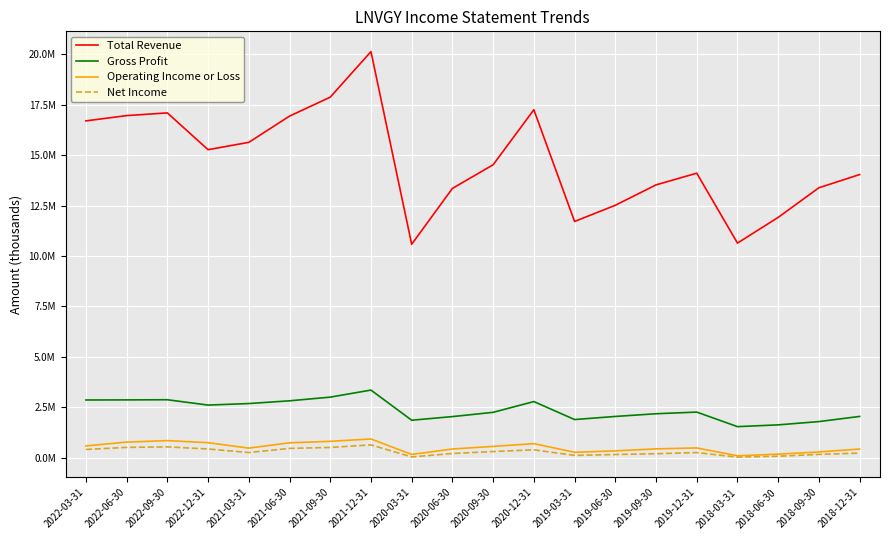

Reading left to right, extract all data points from this chart.

Total Revenue: 2022-03-31=16693800	2022-06-30=16955600	2022-09-30=17089500	2022-12-31=15266600	2021-03-31=15630100	2021-06-30=16929200	2021-09-30=17868700	2021-12-31=20126500	2020-03-31=10579400	2020-06-30=13347900	2020-09-30=14518900	2020-12-31=17245400	2019-03-31=11710300	2019-06-30=12512200	2019-09-30=13522000	2019-12-31=14102800	2018-03-31=10638300	2018-06-30=11912700	2018-09-30=13379800	2018-12-31=14035100
Gross Profit: 2022-03-31=2864300	2022-06-30=2868900	2022-09-30=2876500	2022-12-31=2612200	2021-03-31=2687900	2021-06-30=2823700	2021-09-30=3005800	2021-12-31=3355200	2020-03-31=1861800	2020-06-30=2041400	2020-09-30=2252500	2020-12-31=2786100	2019-03-31=1895200	2019-06-30=2048400	2019-09-30=2182600	2019-12-31=2264600	2018-03-31=1544000	2018-06-30=1631600	2018-09-30=1794100	2018-12-31=2049600
Operating Income or Loss: 2022-03-31=588800	2022-06-30=777200	2022-09-30=850900	2022-12-31=750000	2021-03-31=478800	2021-06-30=742700	2021-09-30=816600	2021-12-31=932400	2020-03-31=166100	2020-06-30=435900	2020-09-30=564500	2020-12-31=701200	2019-03-31=273500	2019-06-30=342700	2019-09-30=441800	2019-12-31=488100	2018-03-31=100700	2018-06-30=180300	2018-09-30=289500	2018-12-31=434400
Net Income: 2022-03-31=412200	2022-06-30=515700	2022-09-30=541200	2022-12-31=437200	2021-03-31=260200	2021-06-30=466100	2021-09-30=512000	2021-12-31=639600	2020-03-31=42600	2020-06-30=212800	2020-09-30=310200	2020-12-31=395100	2019-03-31=118100	2019-06-30=162200	2019-09-30=202200	2019-12-31=258100	2018-03-31=32700	2018-06-30=77000	2018-09-30=168400	2018-12-31=232800